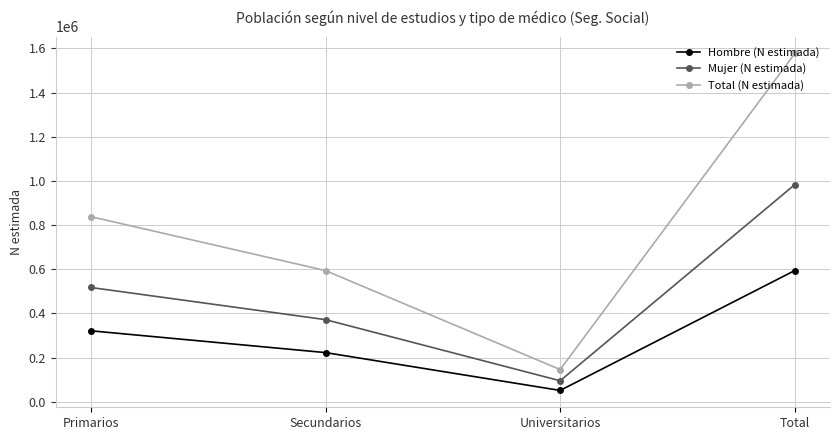

Where is Total (N estimada) nearest to the value 861374?

Primarios